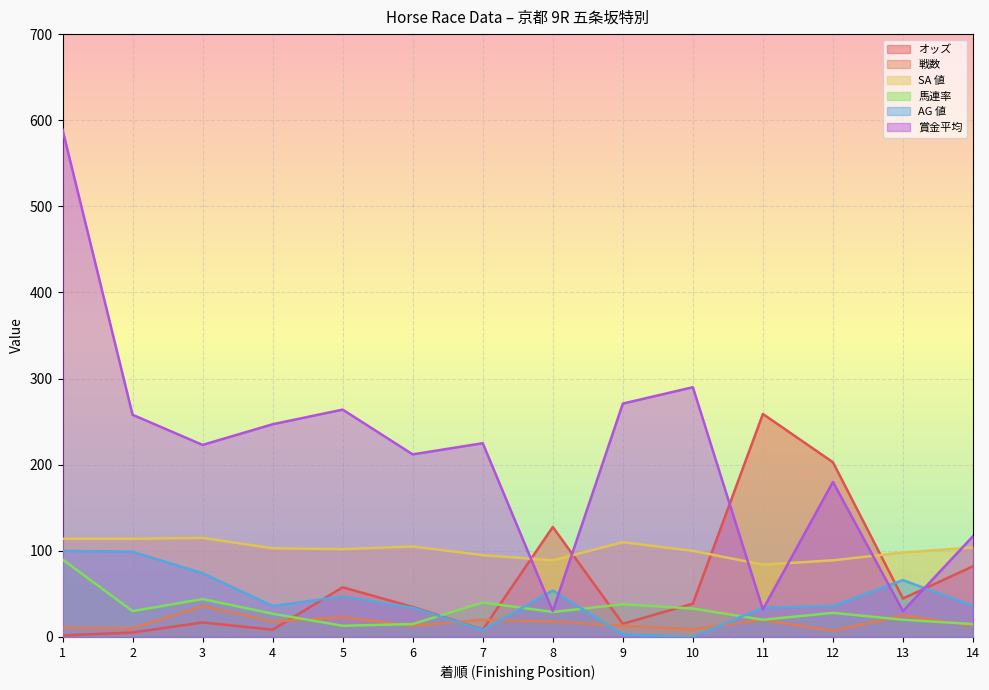

What are all the series names shown in the legend?

オッズ, 戦数, SA 値, 馬連率, AG 値, 賞金平均